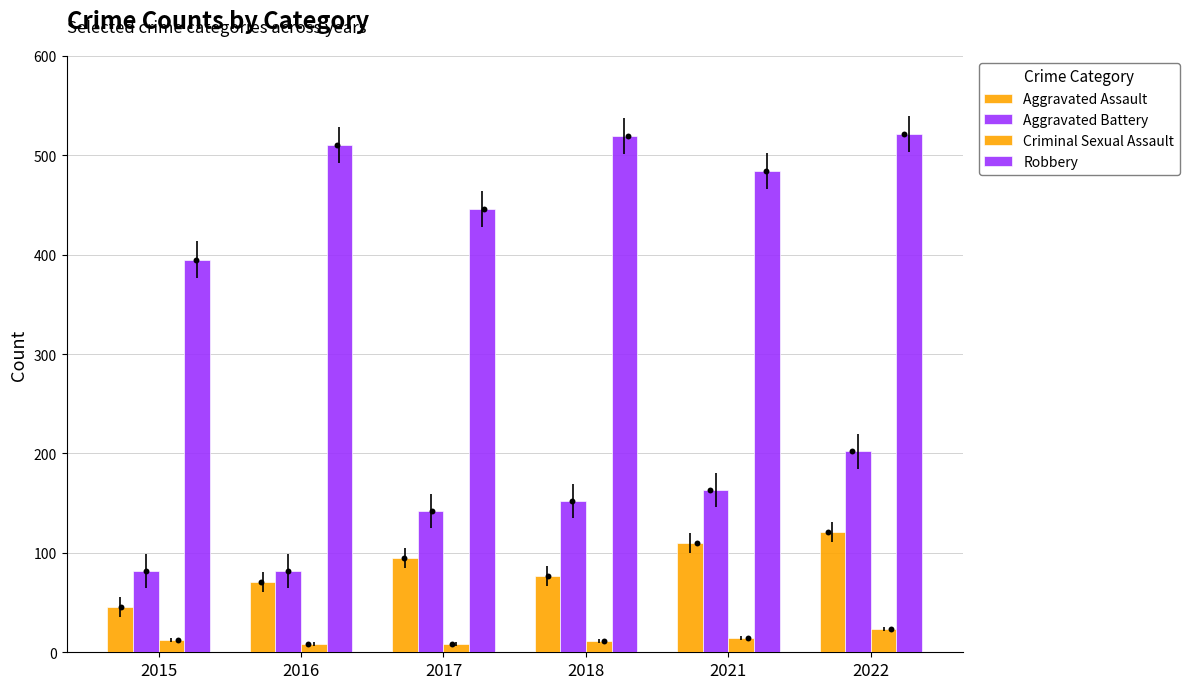

Which series has the largest total across all categories?

Robbery